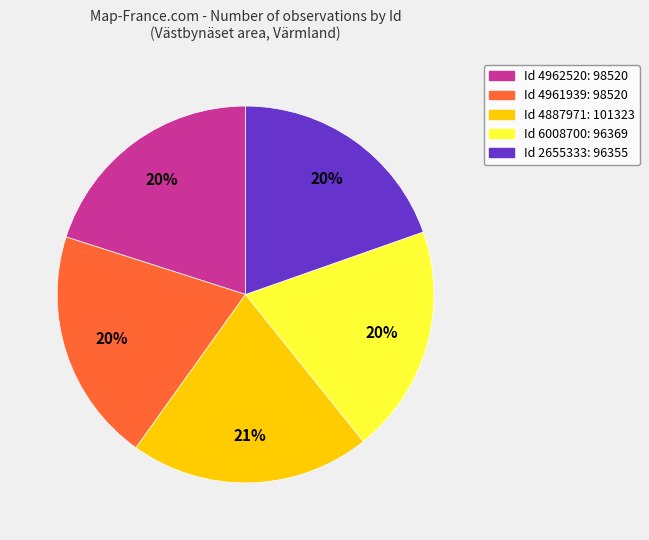

To the nearest percent, what is the difference between the largest and smallest slice percentages?

1%